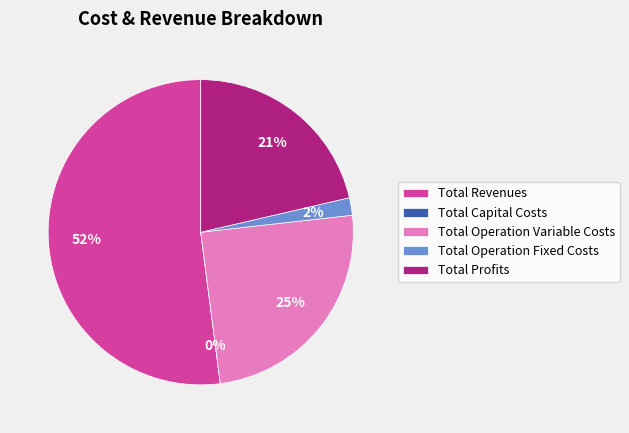

What is the change in value from Total Revenues to Total Capital Costs?

-1231261.6